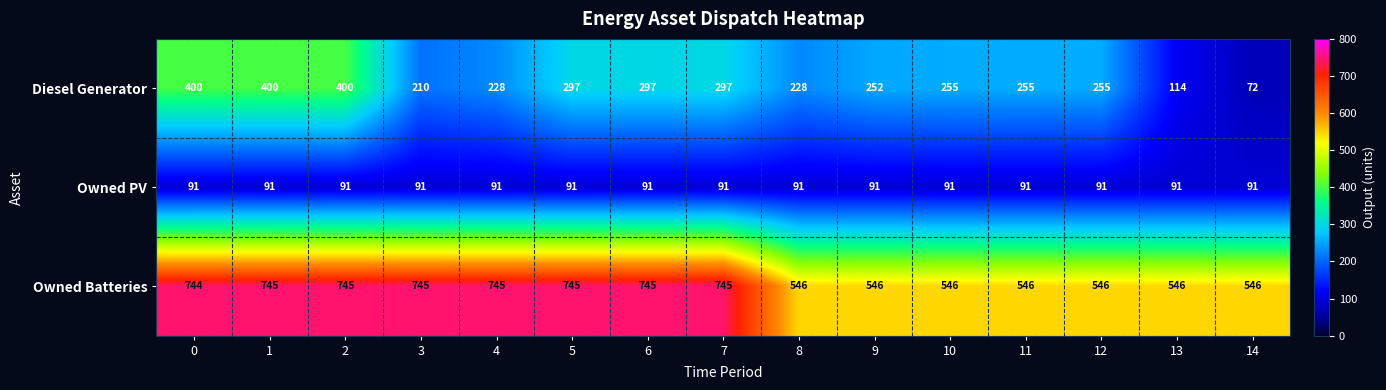

Which series changed the most between 1 and 11?

Owned Batteries